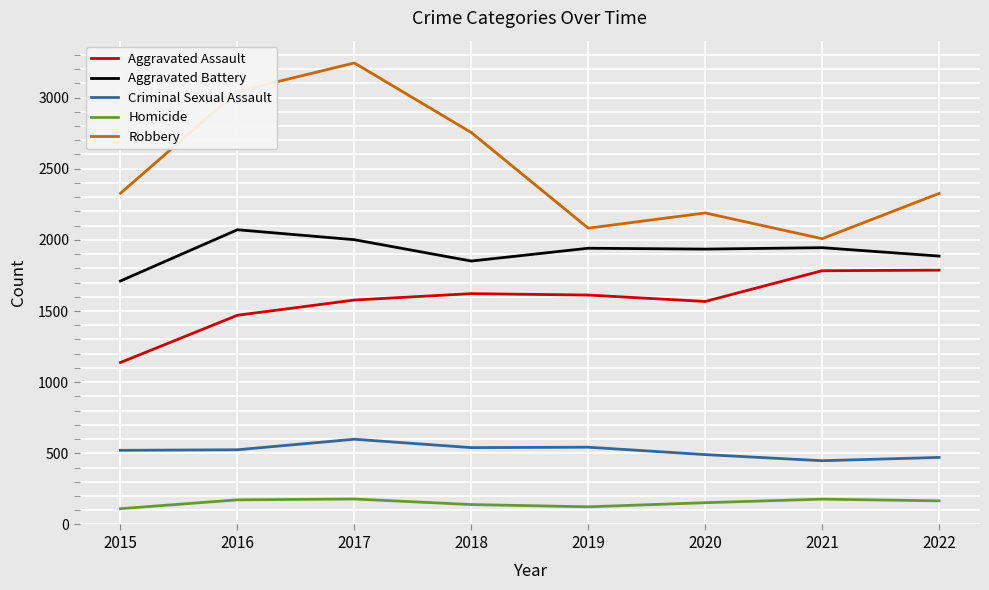

True or false: Aggravated Battery has a value of 736 at 2019.

False